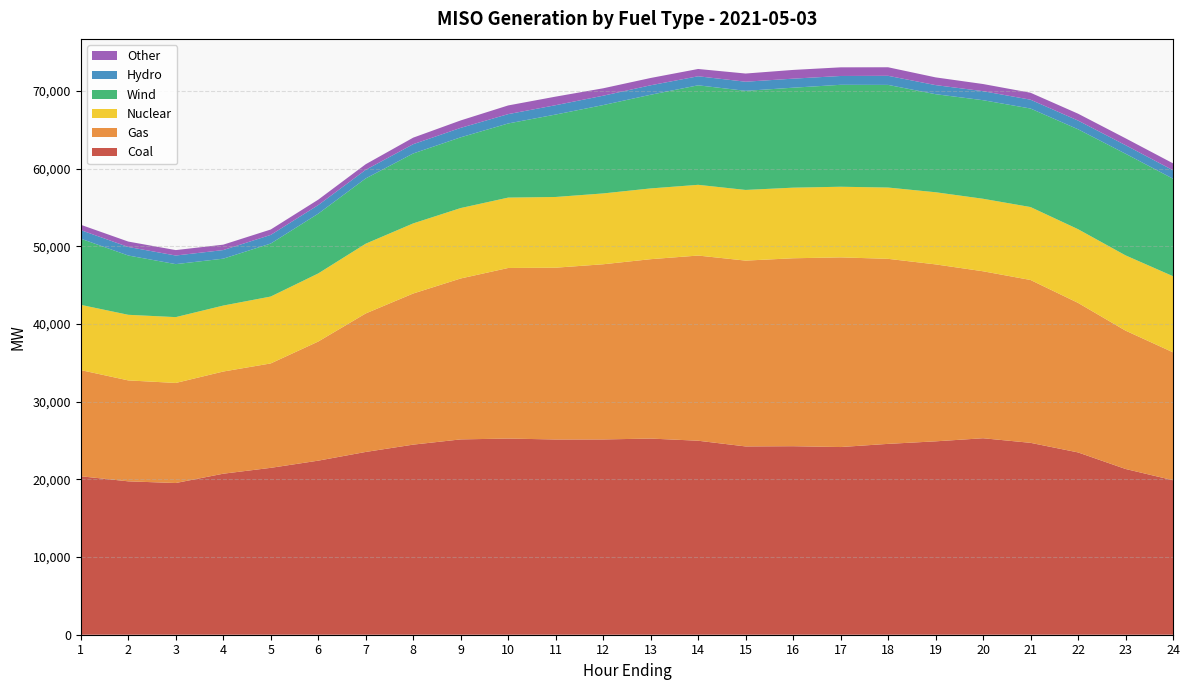

Reading right to left, transcribe all the data shown in this chart.

Coal: 19890.1	21341.1	23471.5	24704.5	25296.4	24897.1	24571.0	24162.8	24269.8	24241.3	24976.6	25254.1	25141.0	25136.1	25255.0	25147.4	24472.9	23530.3	22409.3	21484.9	20728.8	19530.6	19746.8	20401.7
Gas: 16468.9	17811.7	19252.8	20966.1	21495.9	22782.2	23822.5	24419.7	24196.2	23924.1	23839.9	23094.3	22553.0	22117.2	21960.5	20717.3	19456.1	17831.9	15336.0	13442.1	13156.3	12882.6	12995.5	13668.5
Nuclear: 9800.2	9689.3	9487.5	9390.0	9334.5	9287.8	9178.6	9092.6	9090.9	9098.2	9106.2	9110.4	9120.1	9104.7	9061.9	9066.2	9026.3	8979.8	8766.9	8613.9	8492.4	8475.6	8445.8	8399.5
Wind: 12552.8	13085.3	12862.5	12684.2	12690.5	12624.7	13214.2	13123.3	12869.4	12757.0	12810.6	12059.7	11373.6	10613.4	9544.4	9106.8	9002.9	8403.7	7694.9	6822.0	6036.2	6822.5	7633.8	8518.5
Hydro: 1085.2	1102.5	1122.6	1136.6	1162.3	1170.0	1170.7	1136.7	1163.7	1175.5	1164.2	1219.2	1206.6	1203.5	1201.7	1217.2	1194.5	1107.0	1105.3	1111.5	1107.5	1108.5	1100.3	1102.4
Other: 891.5	884.9	886.1	895.4	919.6	994.1	1100.4	1112.2	1124.5	1053.5	938.4	939.7	954.5	1102.5	1118.3	958.1	841.5	720.5	697.8	695.3	696.5	699.6	694.0	688.3